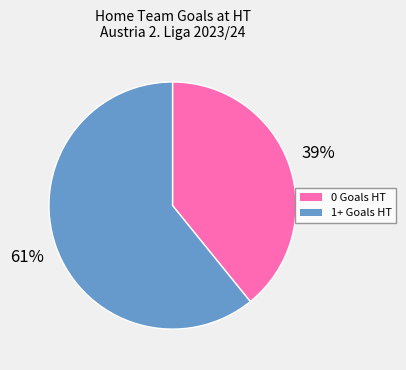

Count the number of slices in the pie.

2